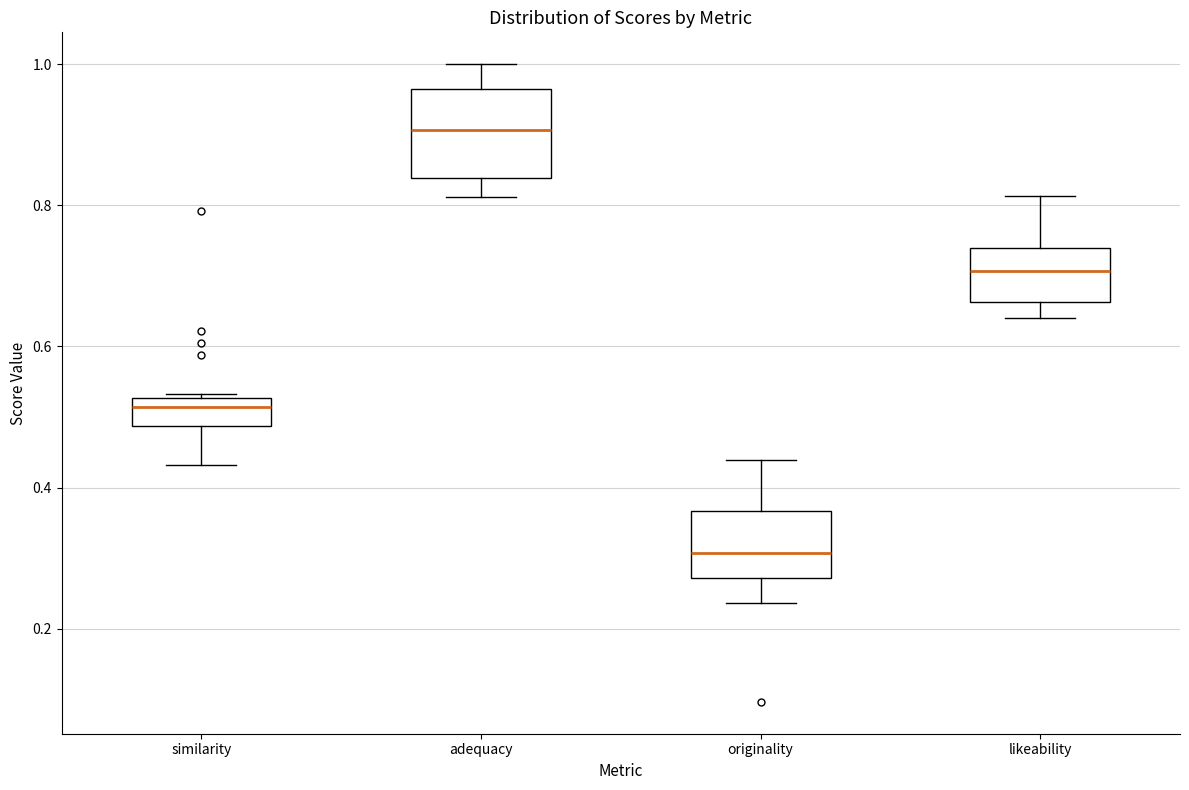

Reading left to right, transcribe this box plot: for each box, give where its median line is, the range the box spans, and where its two whiskers end, as read against the y-axis. The values are not printed on the chart, so give them approximately, as read against the axis.

similarity: median 0.52 (just below the box's upper edge), box 0.48 to 0.52, whiskers 0.44 to 0.54
adequacy: median 0.90, box 0.84 to 0.96, whiskers 0.82 to 1.00
originality: median 0.30, box 0.28 to 0.36, whiskers 0.24 to 0.44
likeability: median 0.70, box 0.66 to 0.74, whiskers 0.64 to 0.82